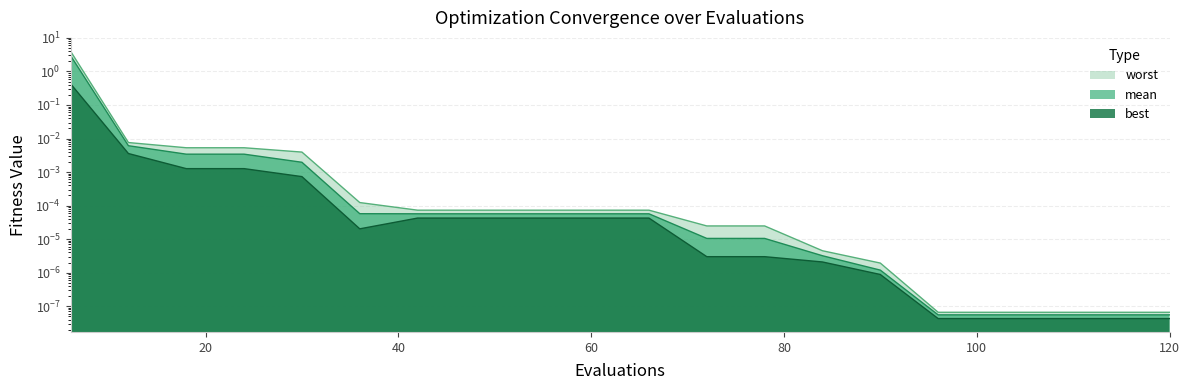

Which series has the widest spread of values?

worst